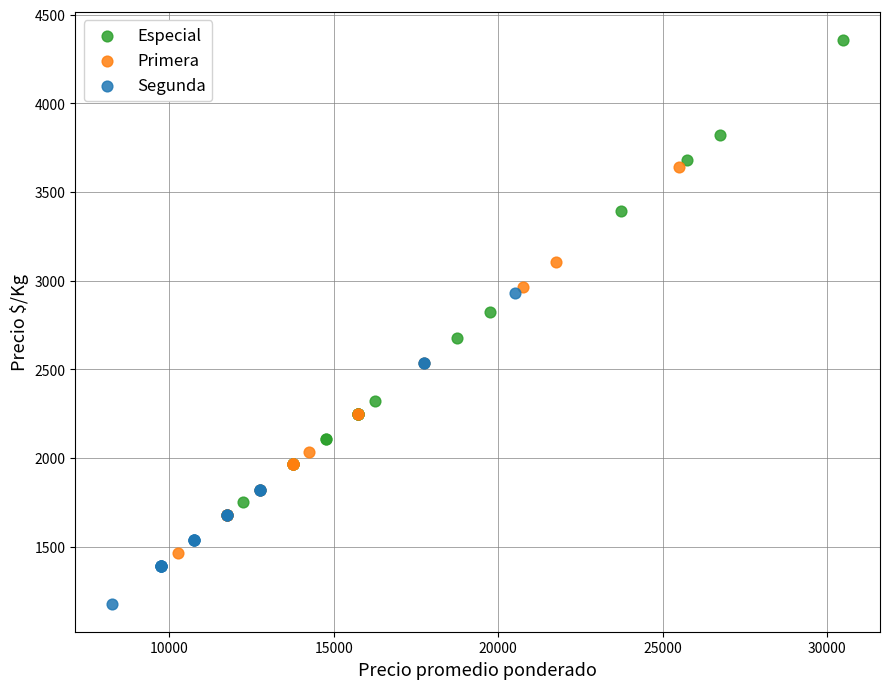

Which series contains the highest Y value?

Especial